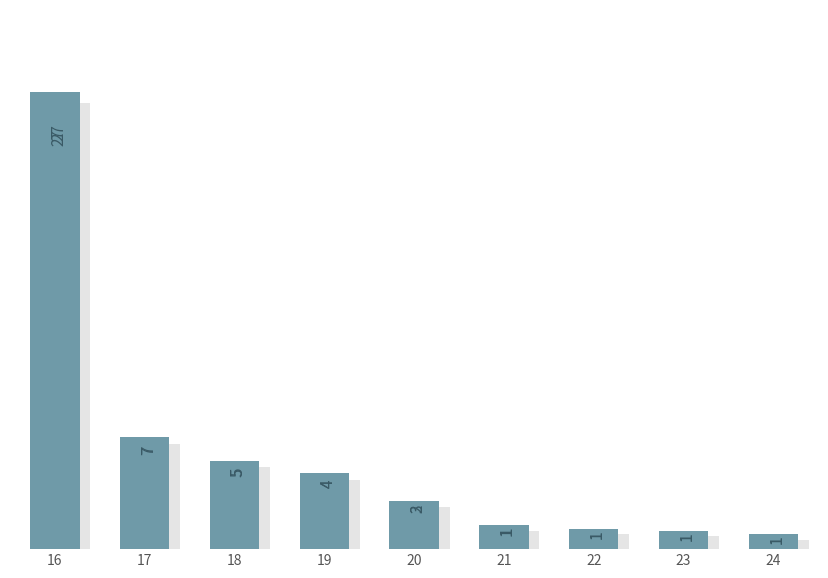

Does the chart contain any negative values?

No